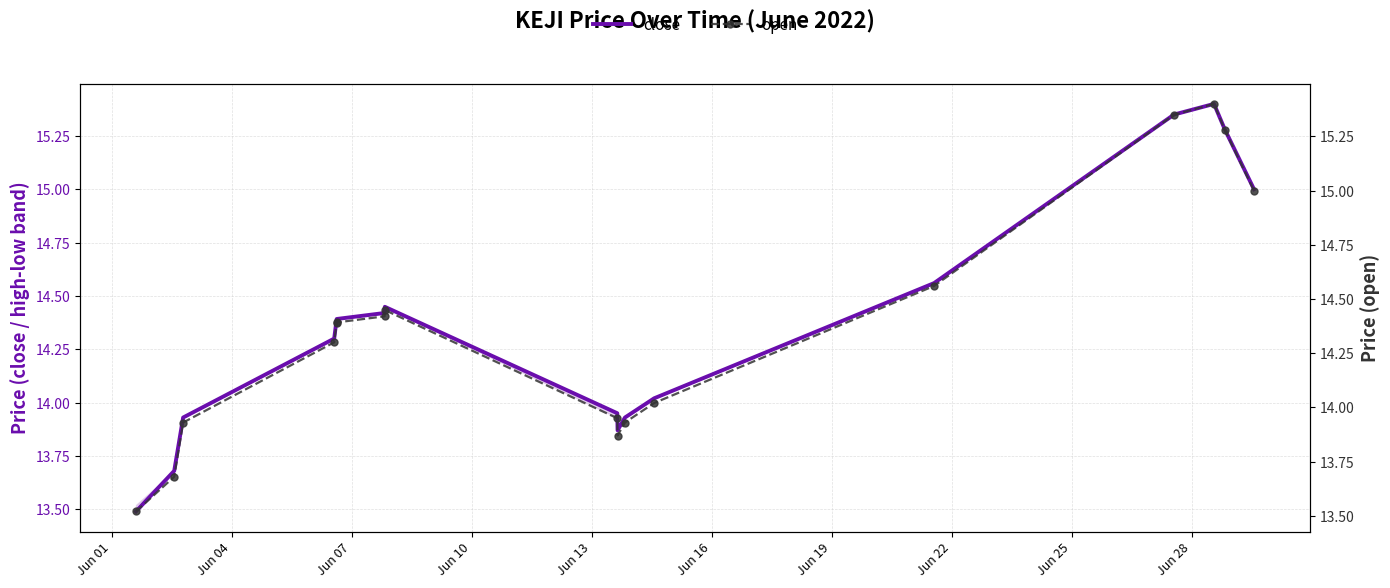

Reading left to right, extract all data points from this chart.

close: 13.5	13.7	13.9	14.3	14.4	14.4	14.4	14.4	14.0	13.9	13.9	14.0	14.6	15.3	15.4	15.3	15.0
open: 13.5	13.7	13.9	14.3	14.4	14.4	14.4	14.4	13.9	13.9	13.9	14.0	14.6	15.3	15.4	15.3	15.0